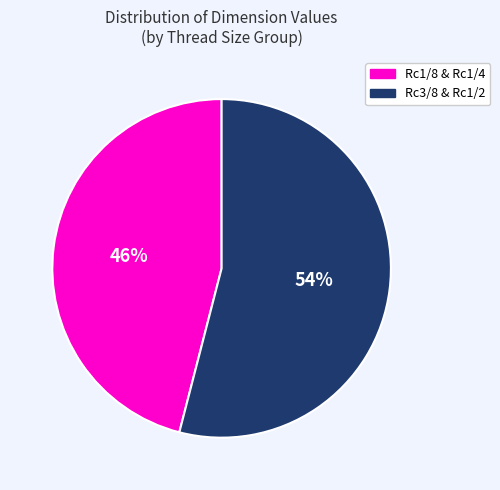

Is Rc3/8 & Rc1/2 the majority of the pie?

Yes